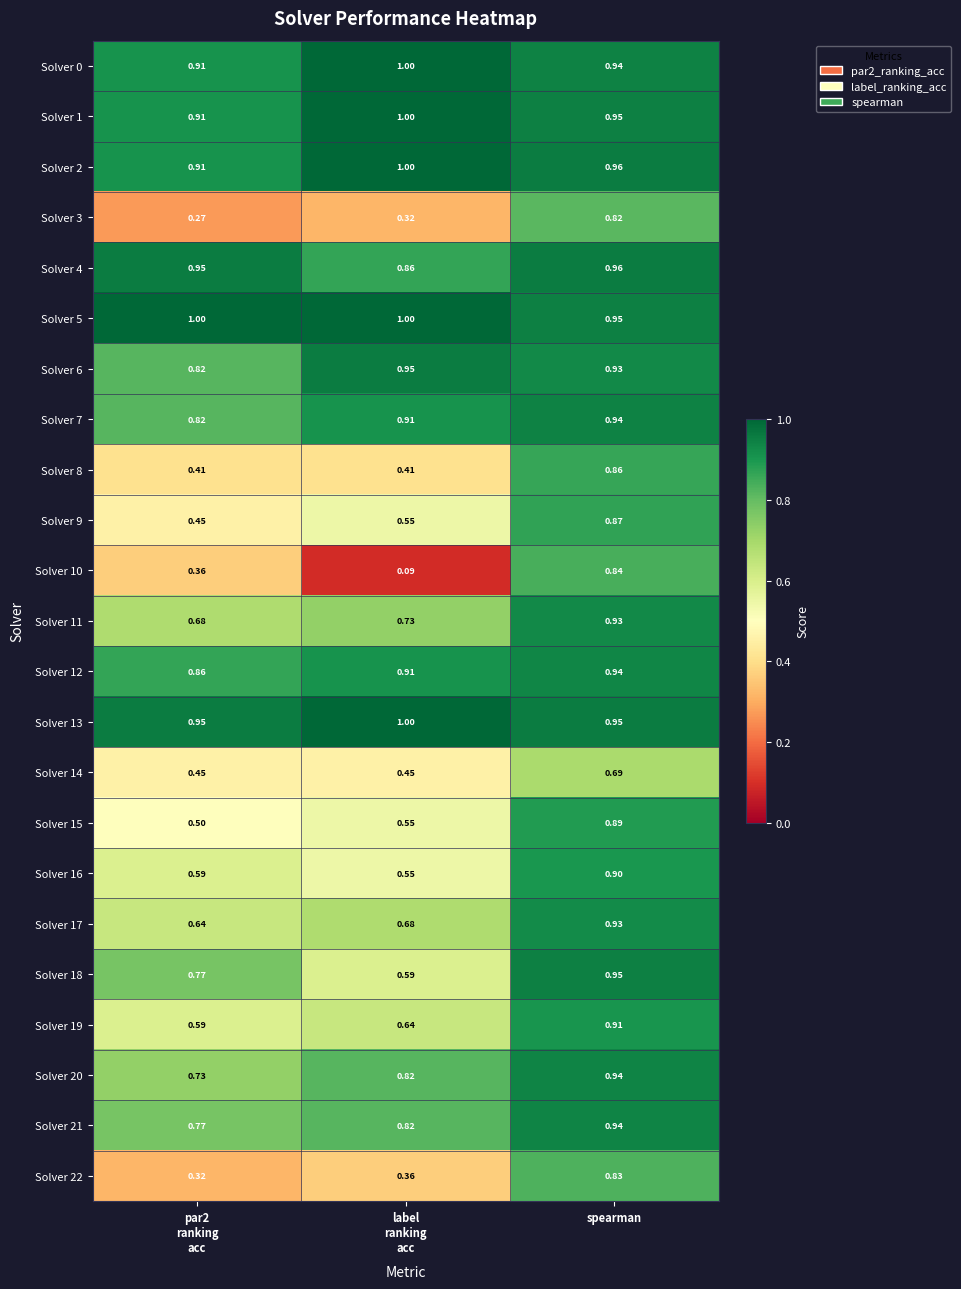

At which label does Solver 16 reach its peak?

spearman